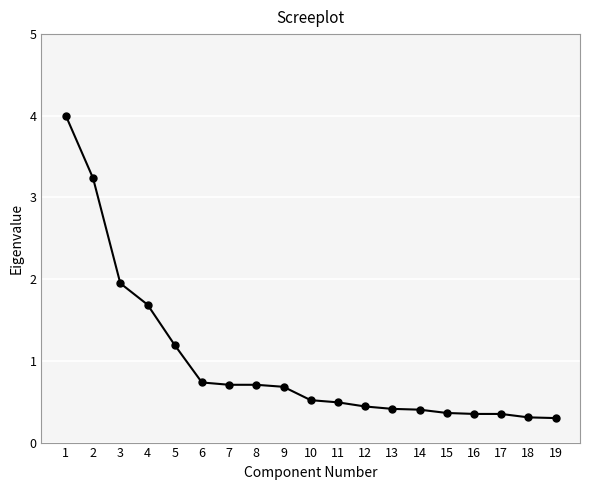

What is the smallest value displayed?

0.3